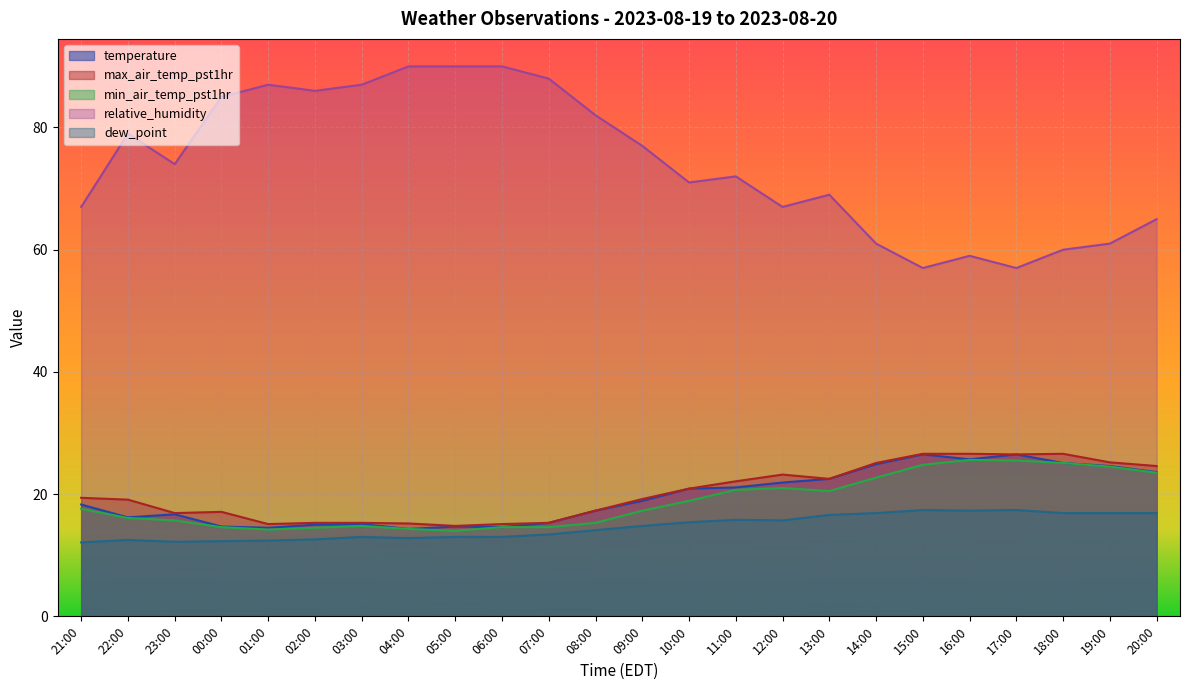

What is the difference between the second highest and minimum values in the min_air_temp_pst1hr series?

11.5